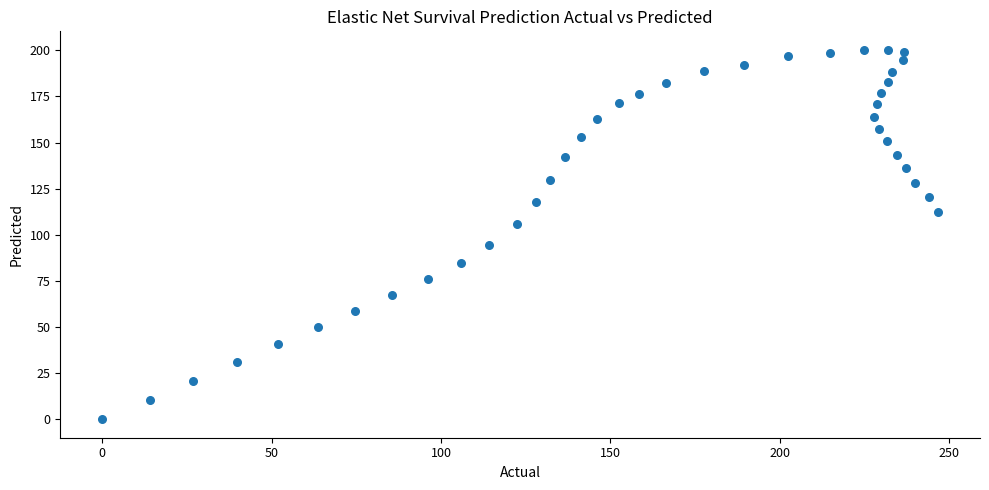

What is the range of Y values (max minus min)?

200.3